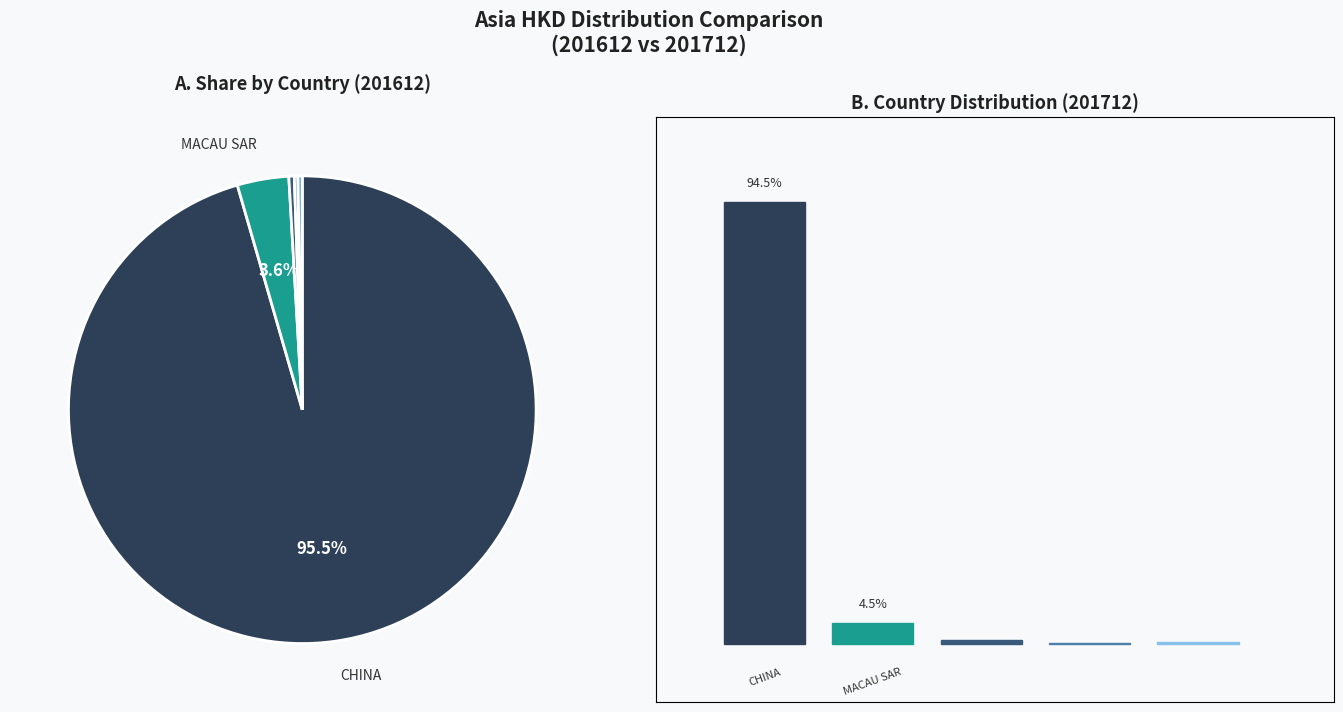

To the nearest percent, what is the difference between the largest and smallest slice percentages?

95%